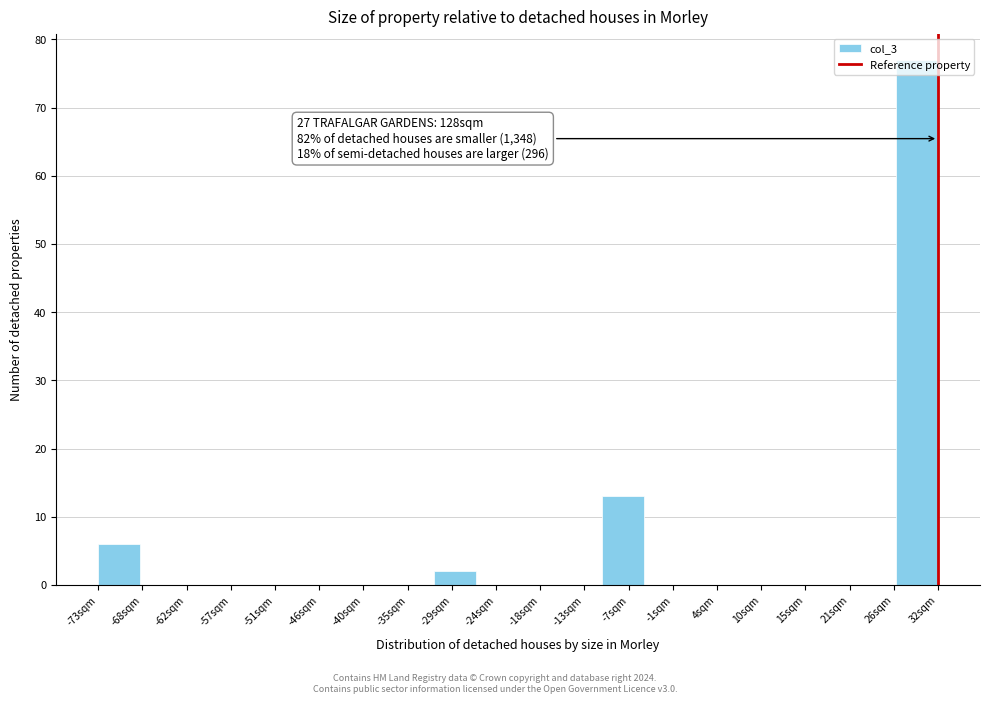

Over which range of the x-axis is the bar tallest?

26 to 32